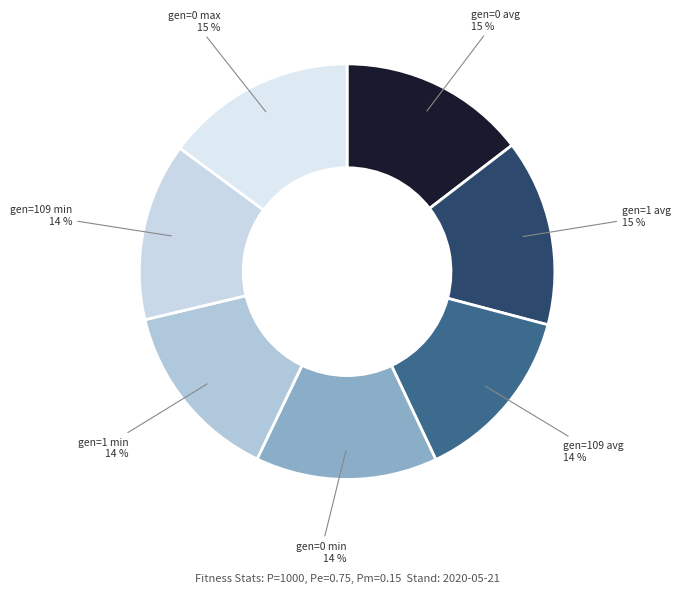

How many slices are in this pie chart?

7